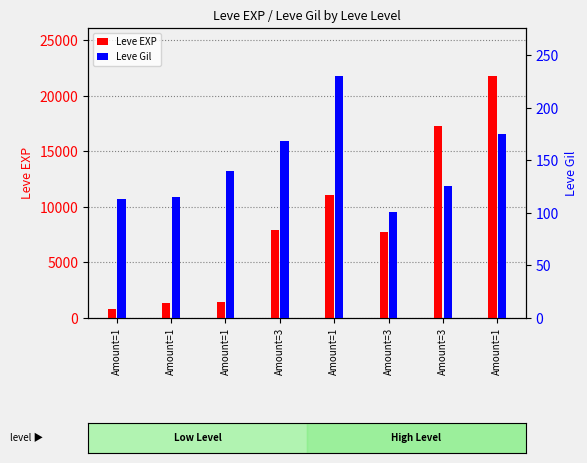

Is the value of Leve Gil at Amount=1 greater than the value of Leve EXP at Amount=1?

No